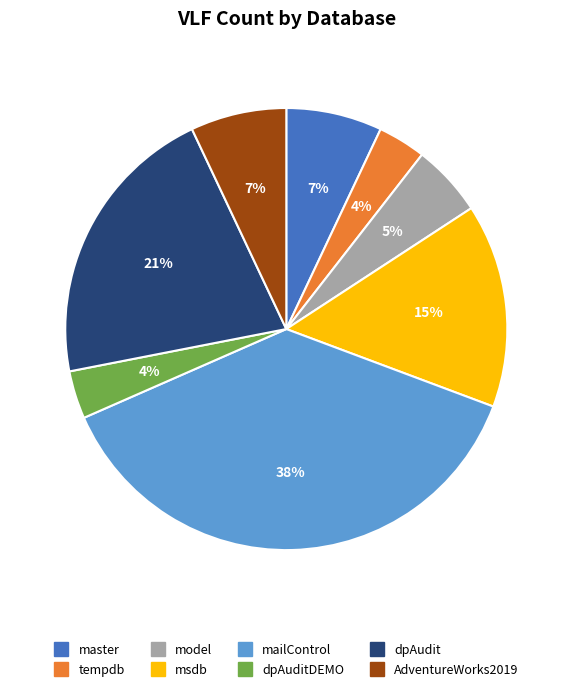

To the nearest percent, what is the difference between the largest and smallest slice percentages?

34%